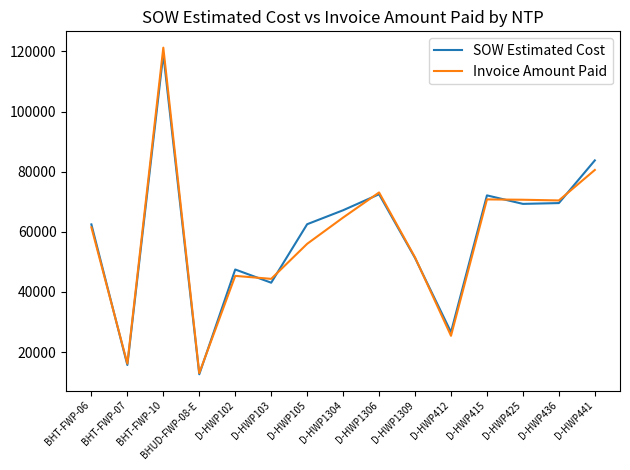

What is the sum of all Invoice Amount Paid values?

864760.1